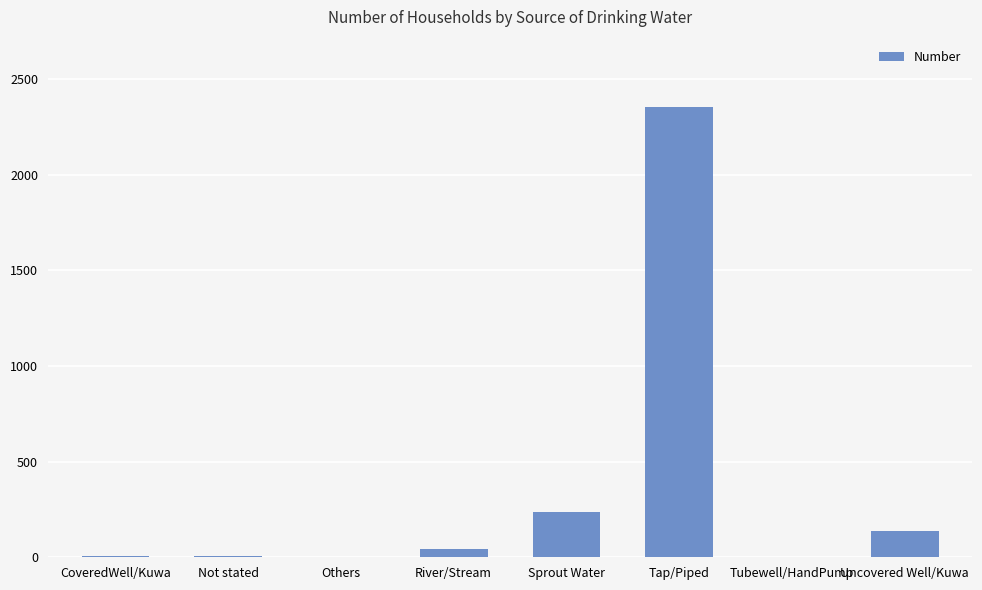

The chart shows a value of 2352 at Tap/Piped. True or false?

True